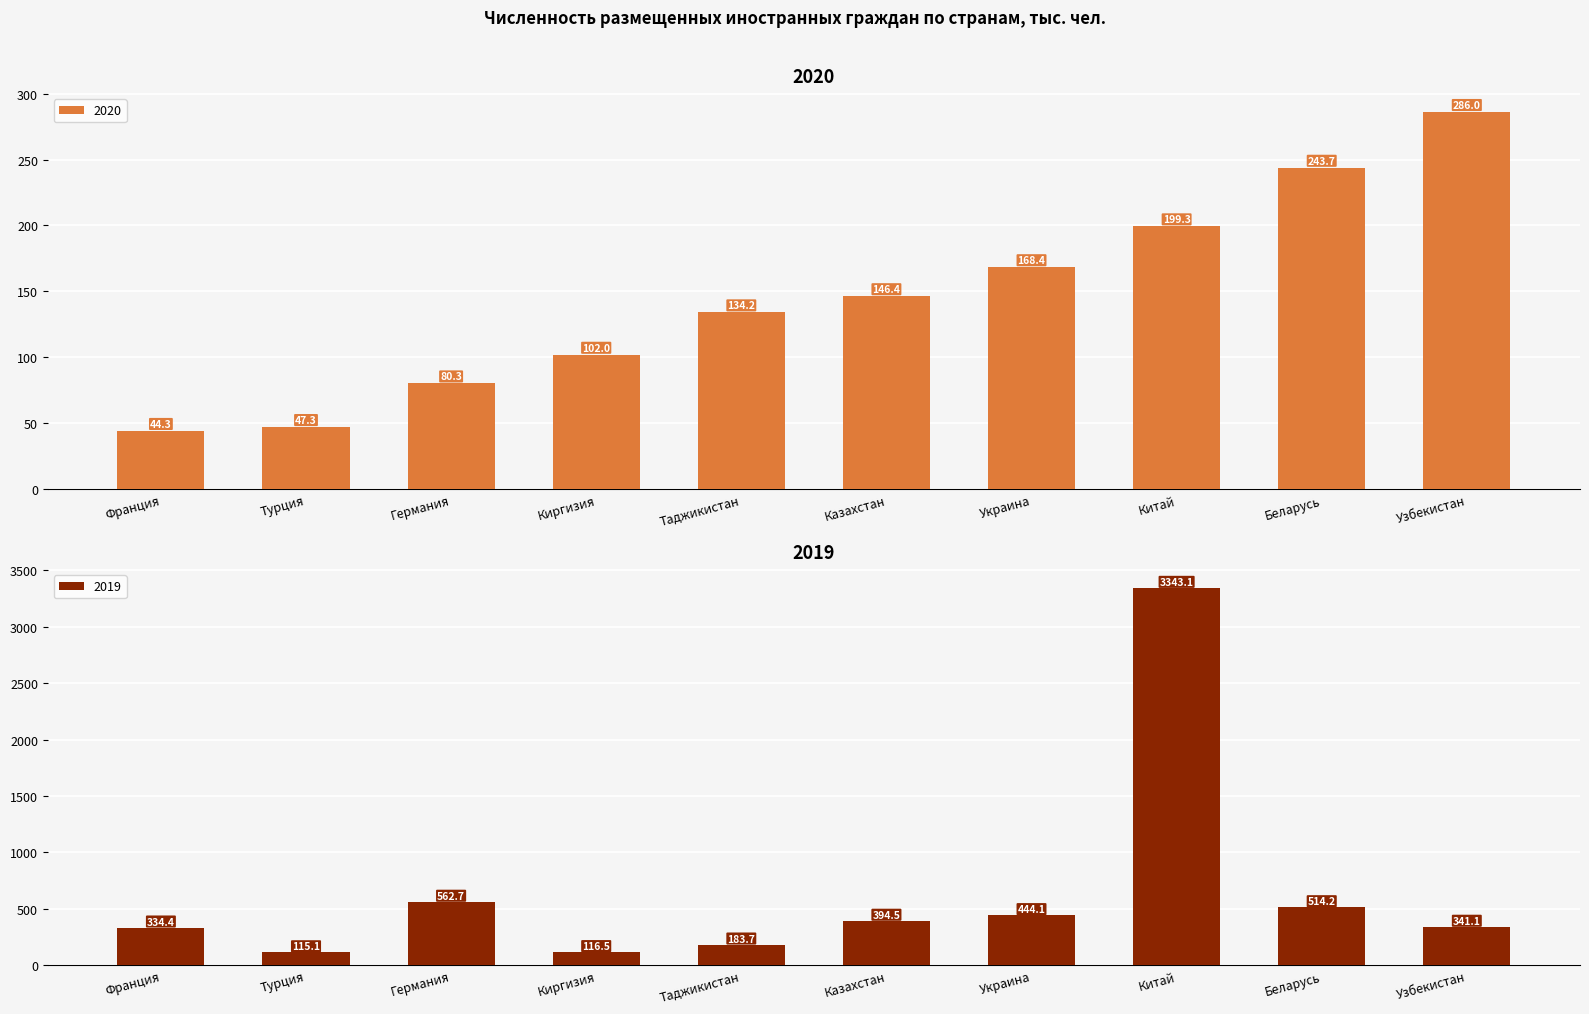

What is the maximum value for 2020?

286.0